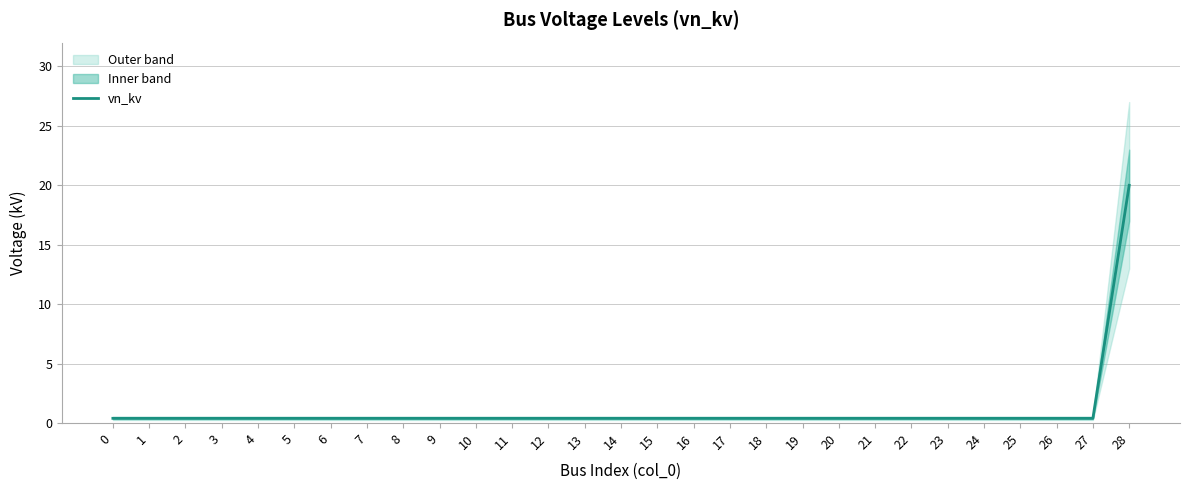

What is the sum of all values?

31.2